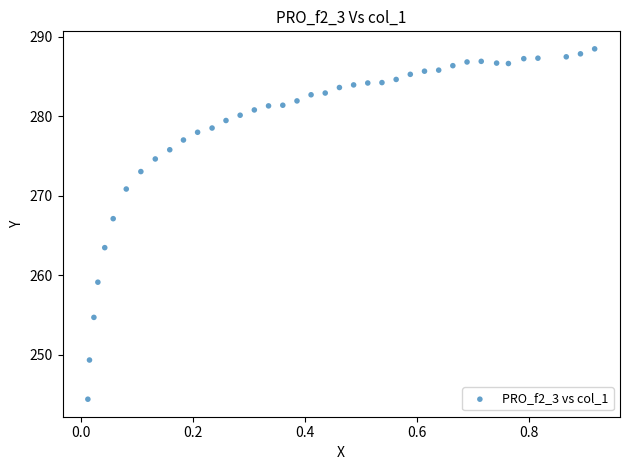

What Y value in the scatter plot is closest to 266?

267.1